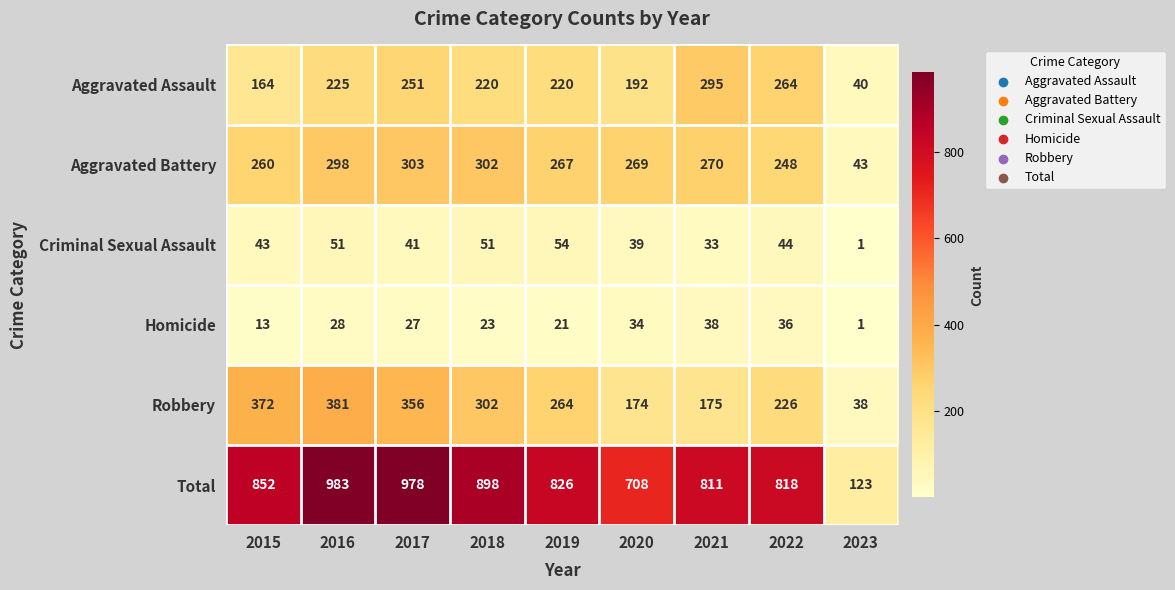

Rank the series by their maximum value, from lowest to highest.

Homicide, Criminal Sexual Assault, Aggravated Assault, Aggravated Battery, Robbery, Total